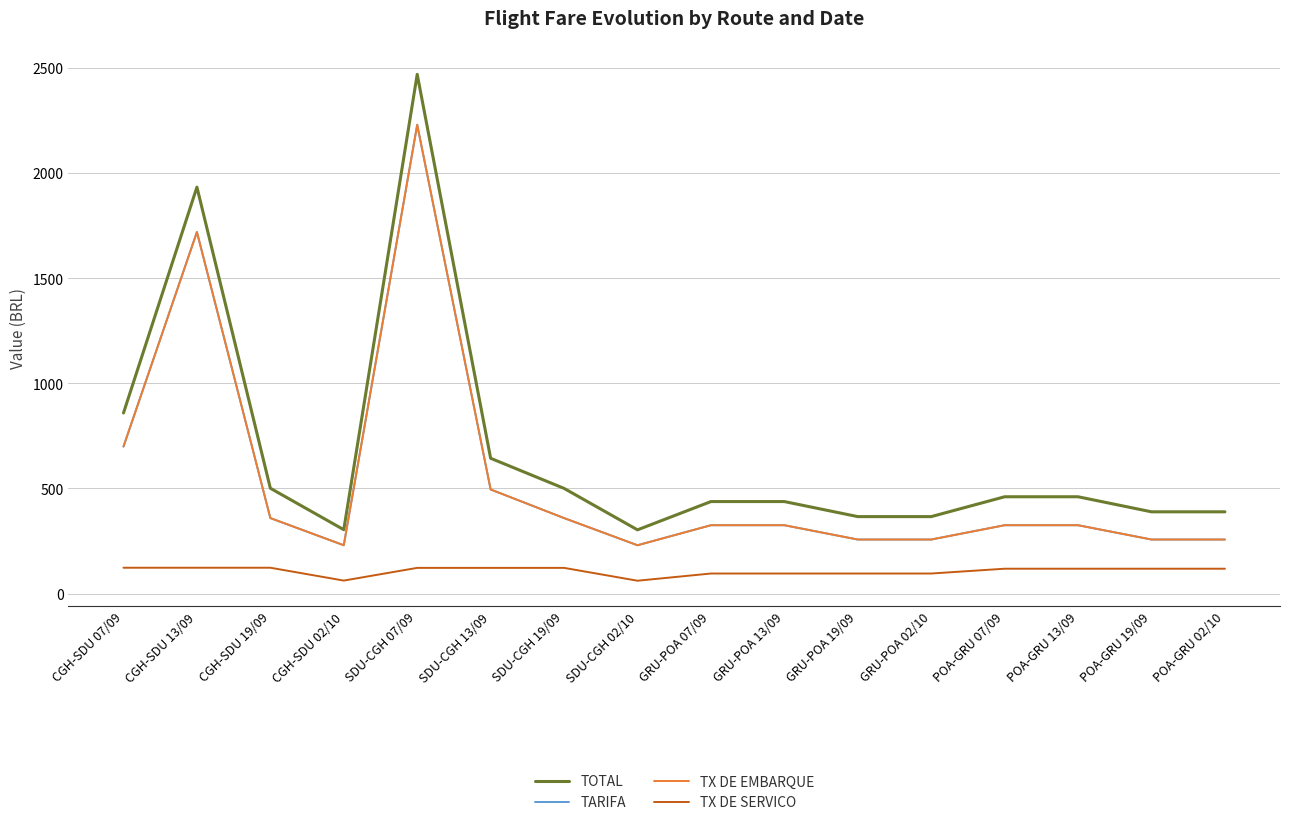

What value does the TX DE EMBARQUE series have at POA-GRU 02/10?

257.1